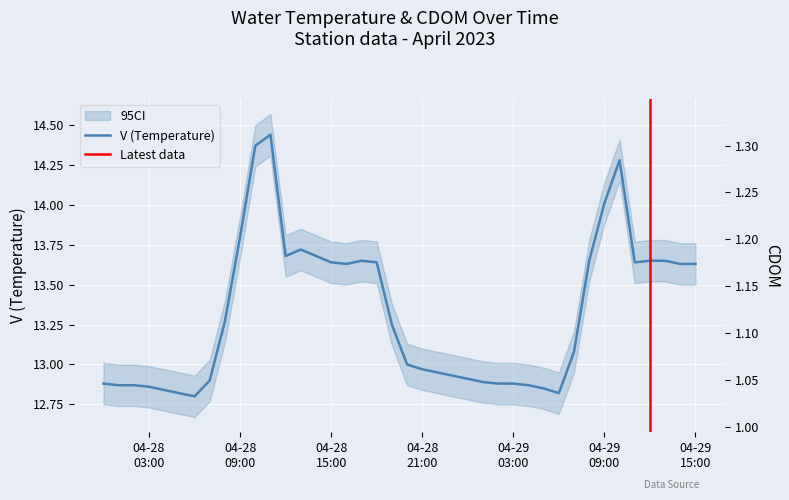

What is the approximate value at 04-29 15:00?

13.6